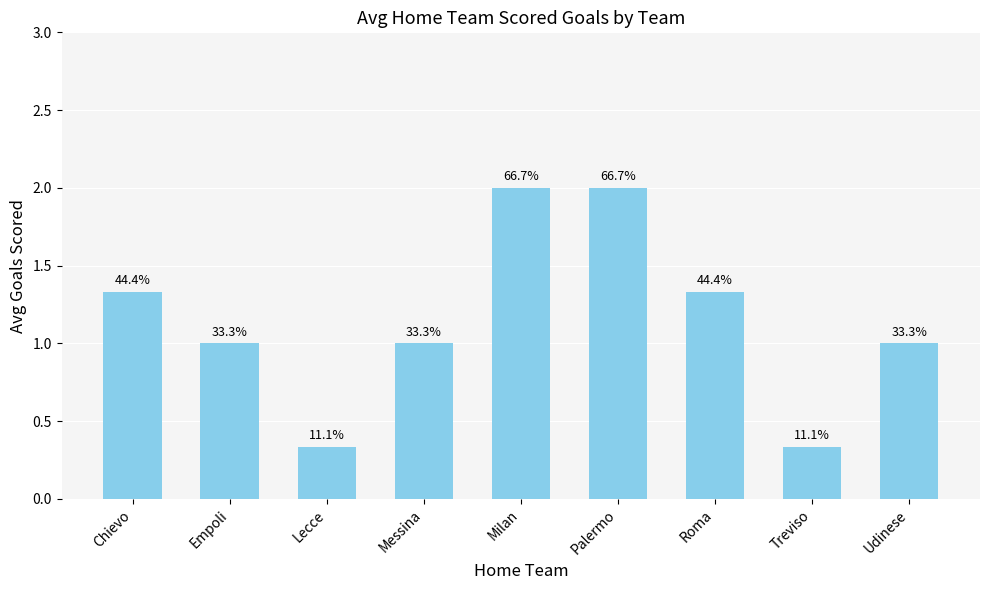

Does the chart contain any negative values?

No